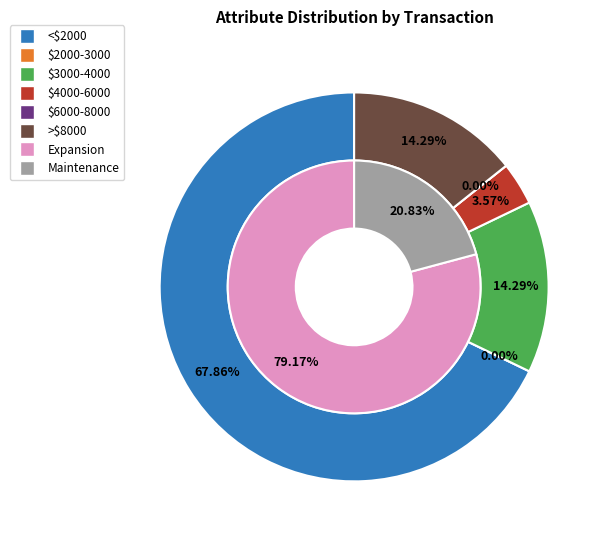

True or false: 0 accounts for 66% of the total.

False